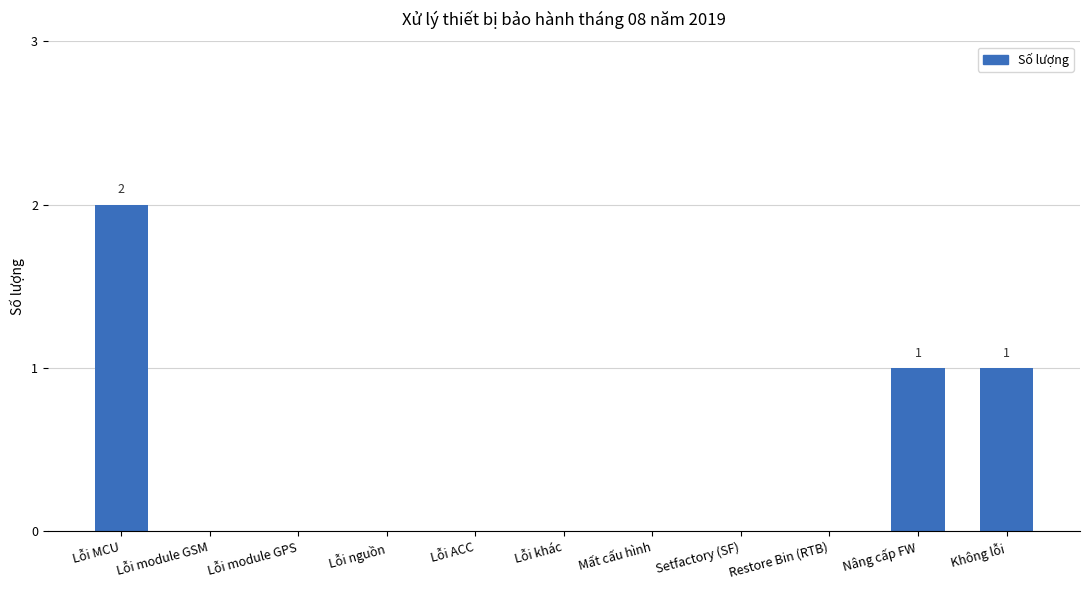

Does the chart contain stacked bars?

No